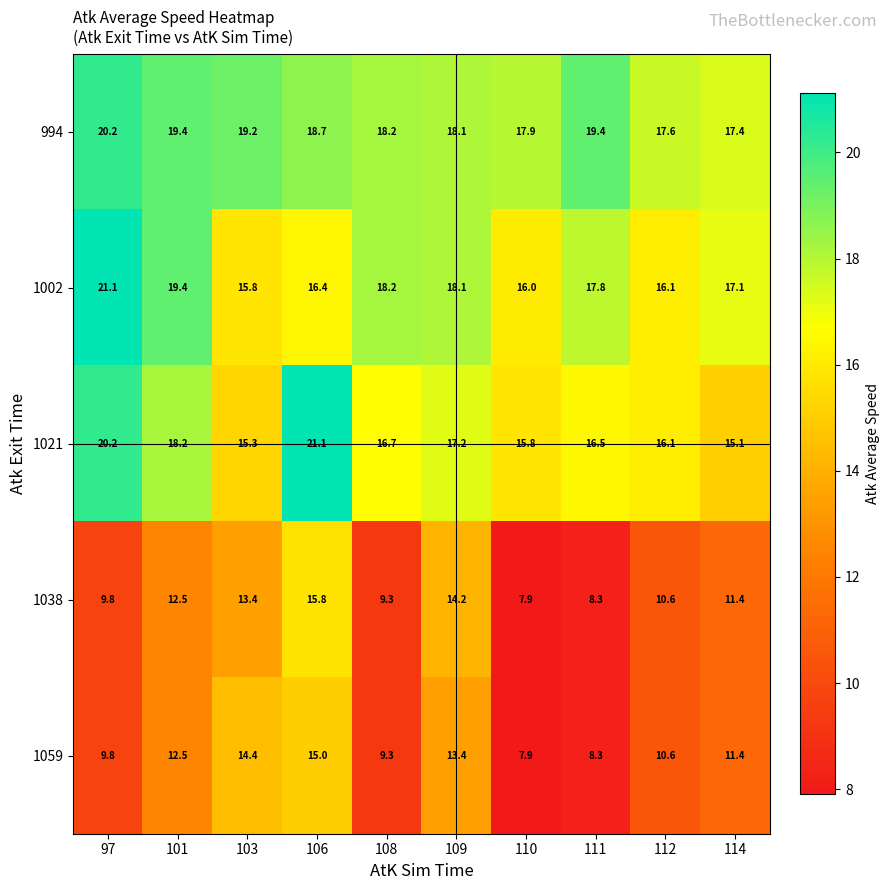

At how many categories does at least one series exceed 16?

10